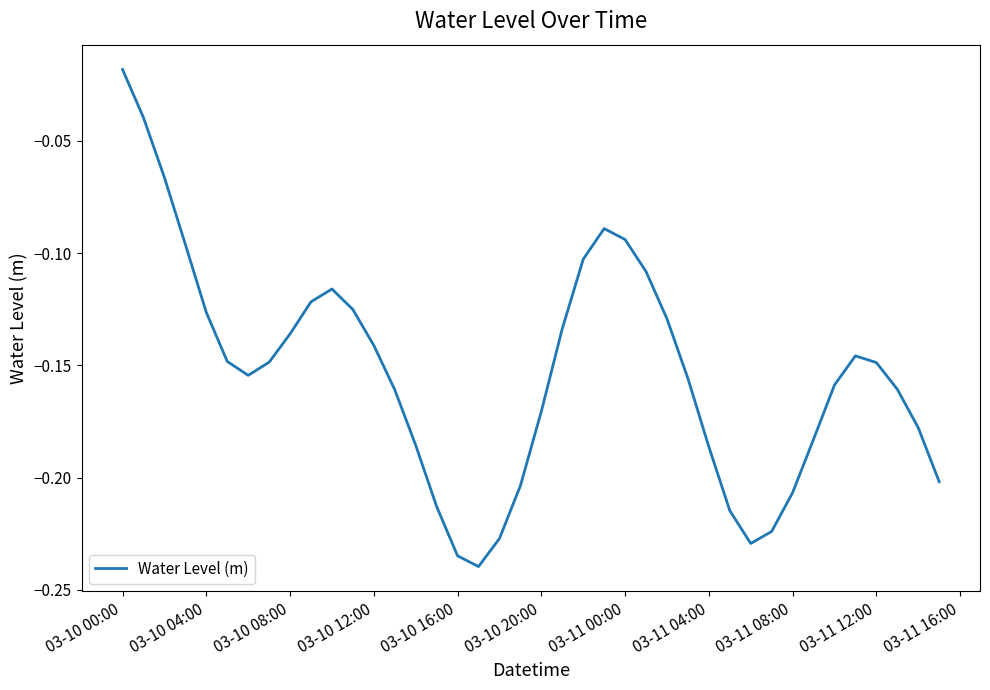

How many points are lower than both their immediate neighbors (excluding endpoints)?

3